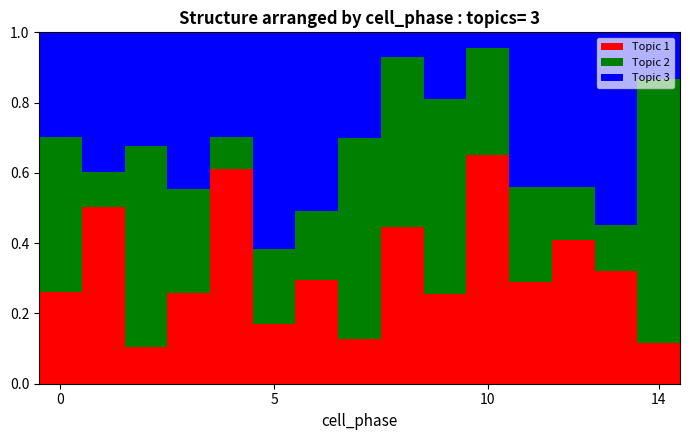

How many Topic 1 values are between 0 and 1?

15